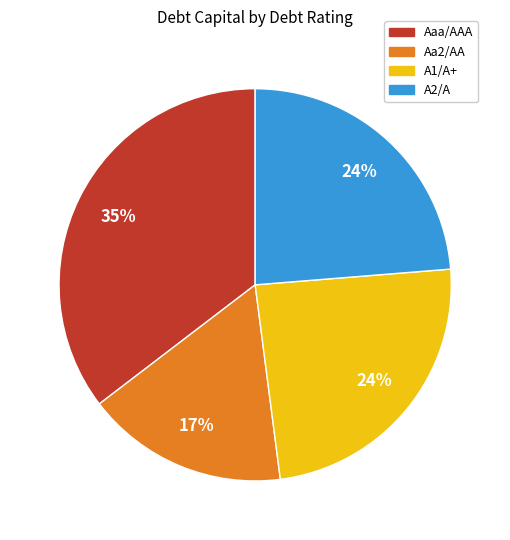

Is the sum of Aa2/AA and Aaa/AAA greater than half?

Yes